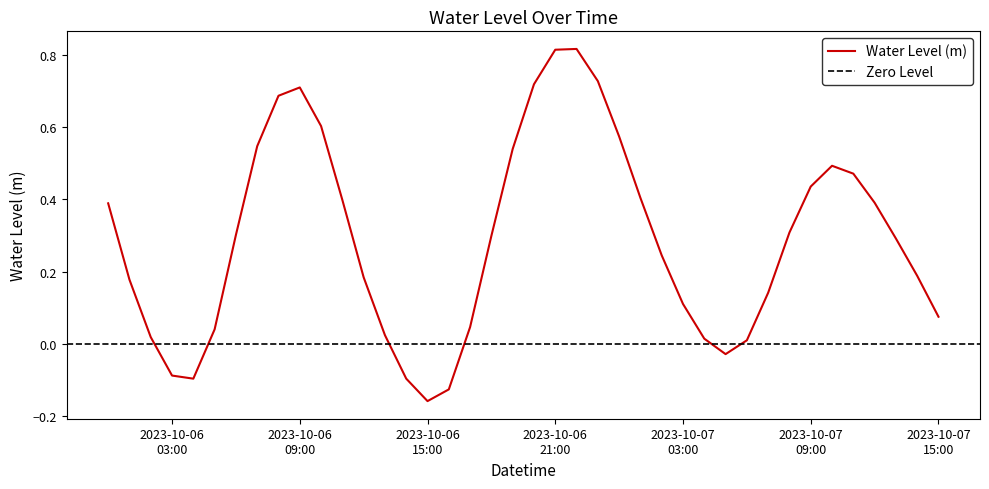

Is it true that the value at 2023-10-06 06:00:00 is 0.3?

True